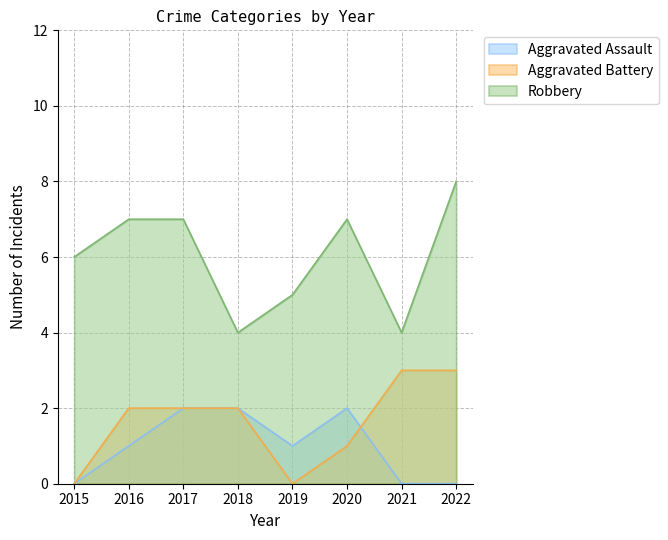

Rank the categories by Aggravated Assault value from highest to lowest.

2017, 2018, 2020, 2016, 2019, 2015, 2021, 2022